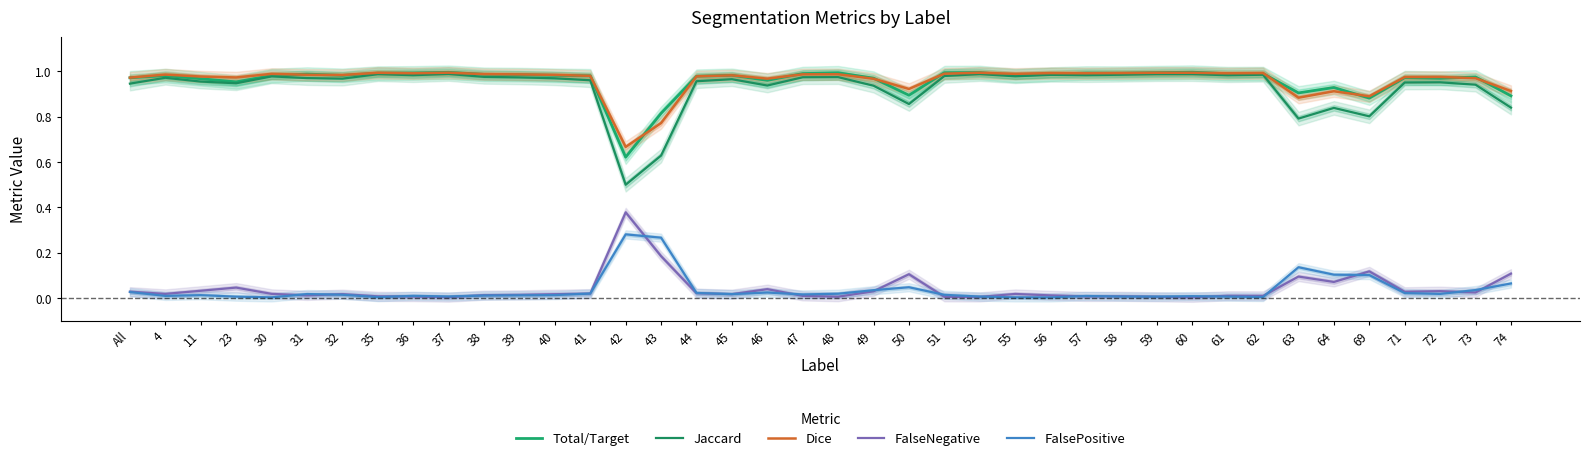

How many lines are shown in the chart?

5